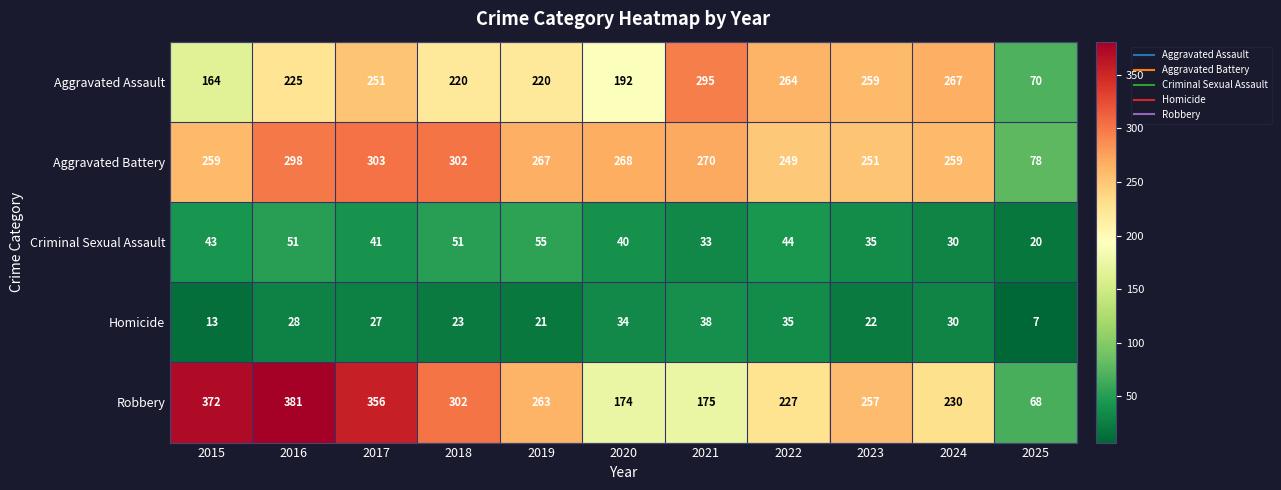

What is the maximum value shown in the chart?

381